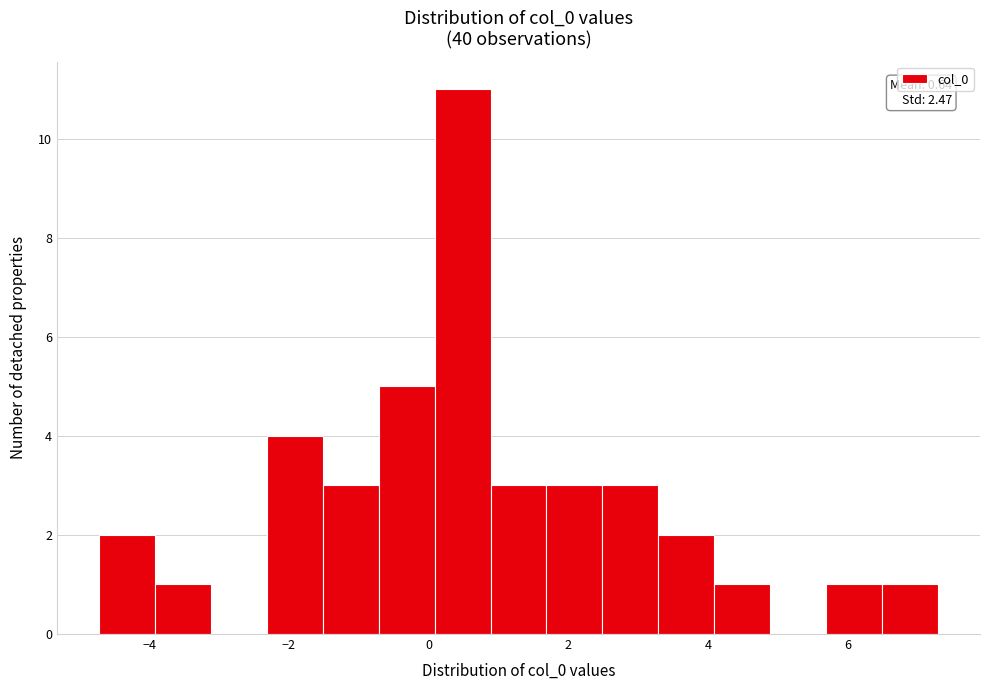

Over which range of the x-axis is the bar tallest?

0.0 to 0.8